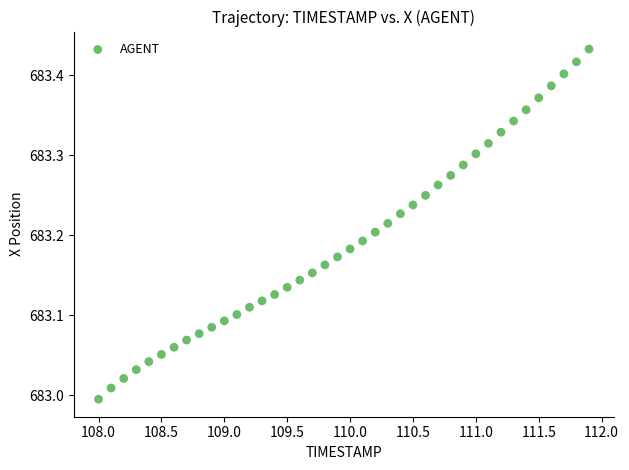

What is the range of Y values (max minus min)?

0.4